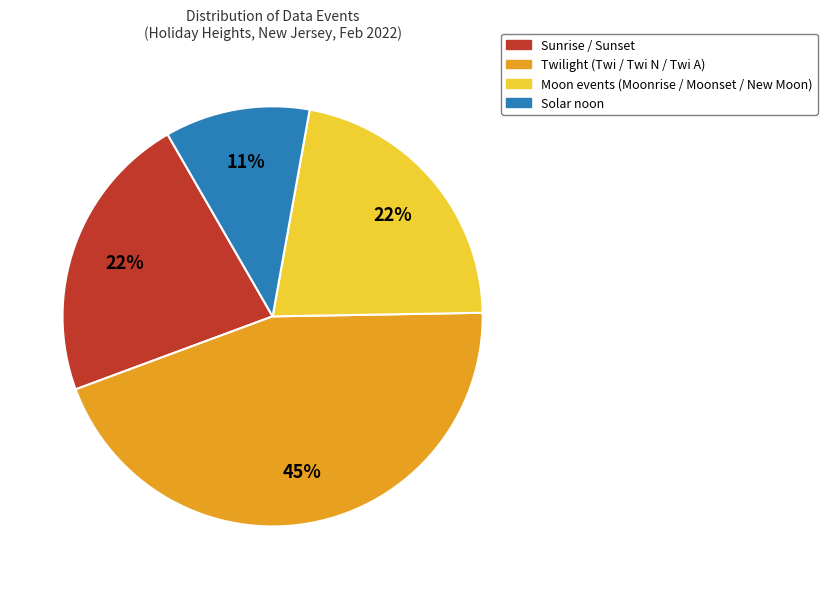

Is there any slice that represents more than half of the pie?

No